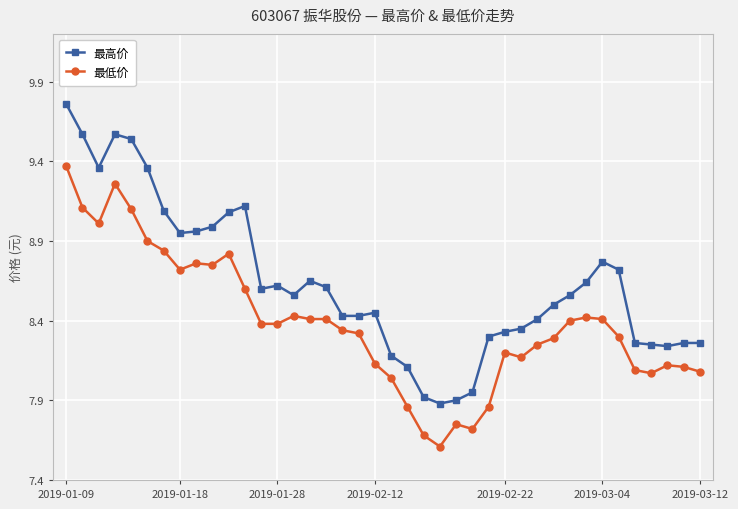

Rank the series by their maximum value, from highest to lowest.

最高价, 最低价